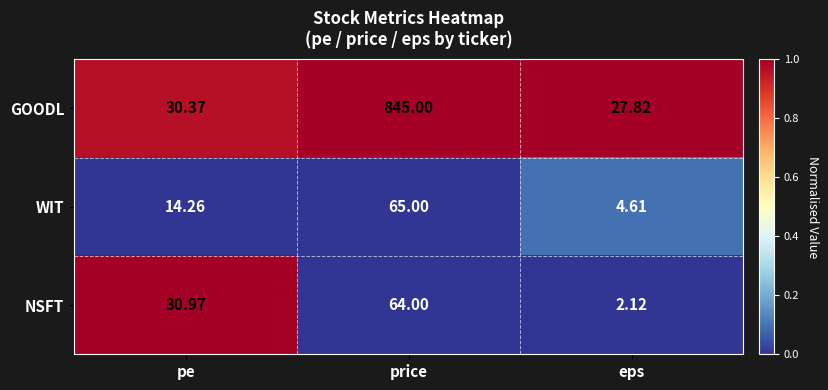

Rank the series by their maximum value, from highest to lowest.

GOODL, WIT, NSFT